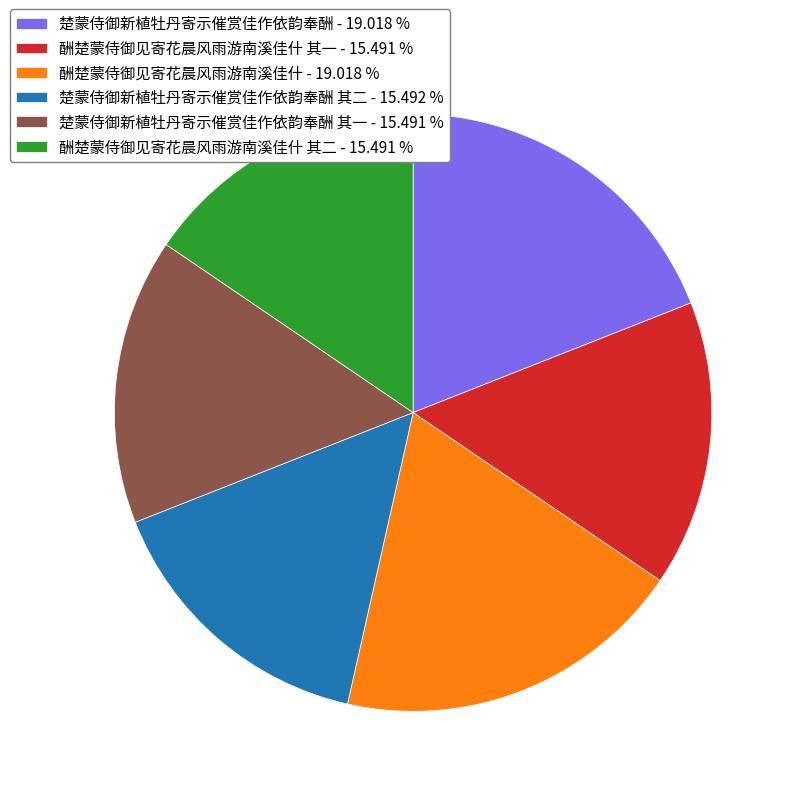

How many slices are in this pie chart?

6